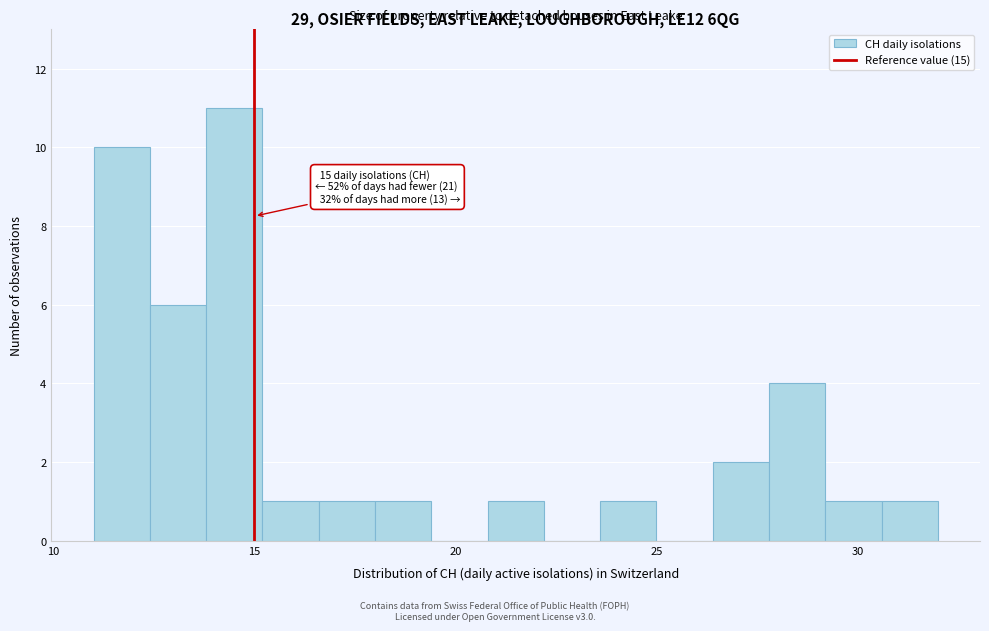

Read against the x-axis, roughly where is the centre of the tallest bar?

14.5